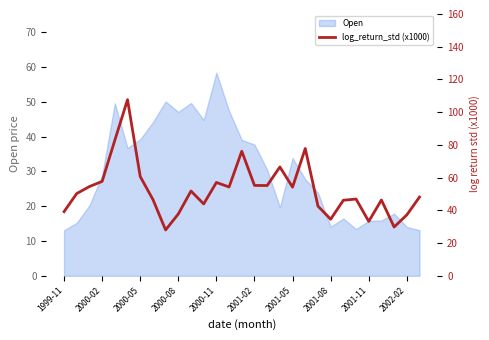

Which category has the highest value in the Open series?

2000-11